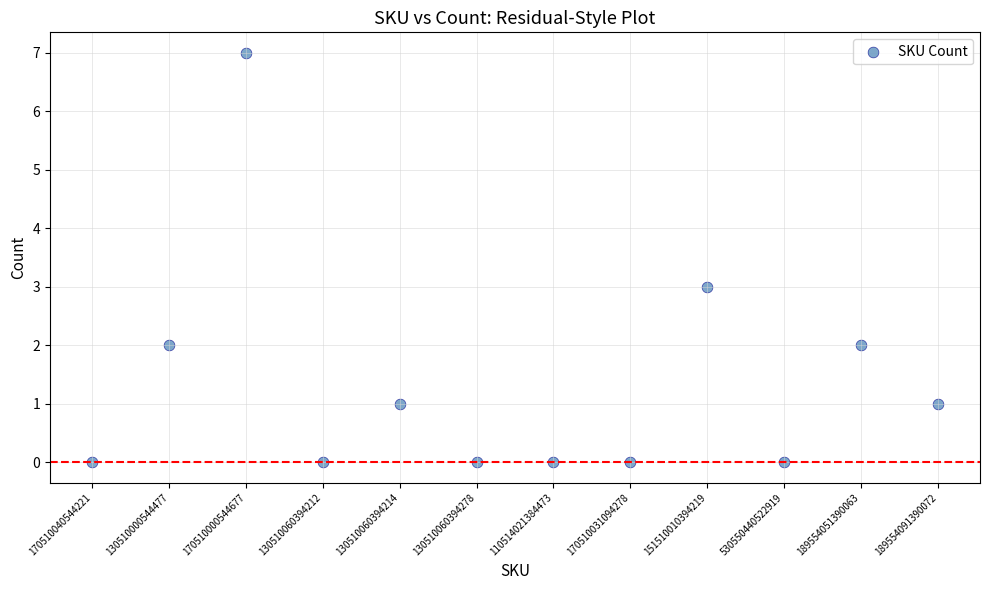

How many data points are displayed?

12